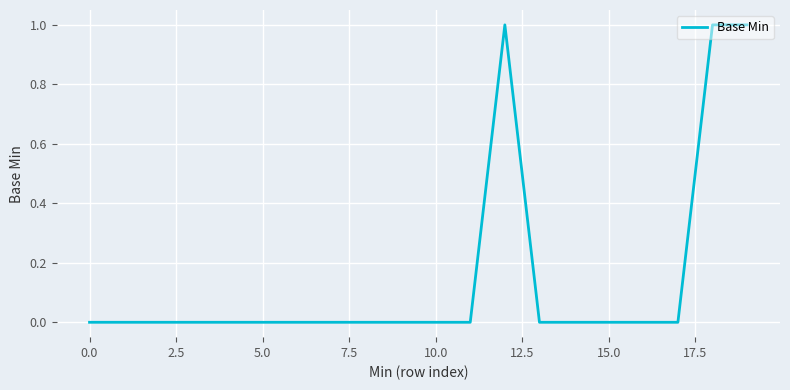

True or false: the data has more than 0 interior local peaks.

True